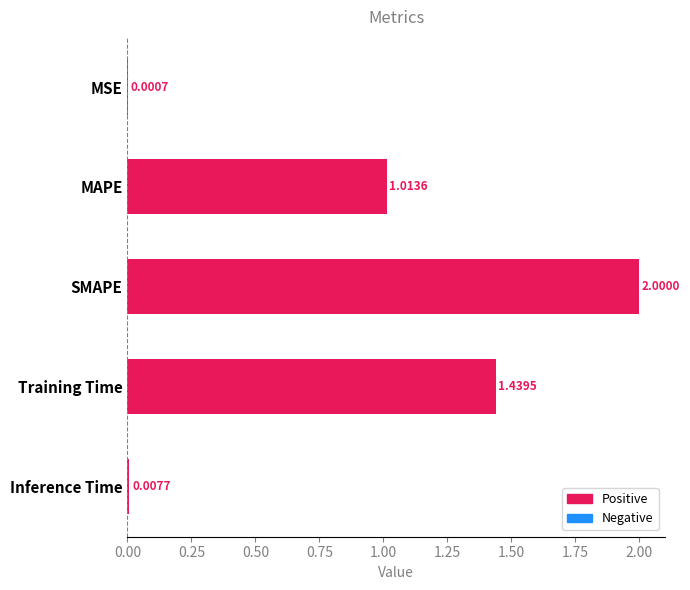

At which category does the chart reach its peak across all series?

SMAPE